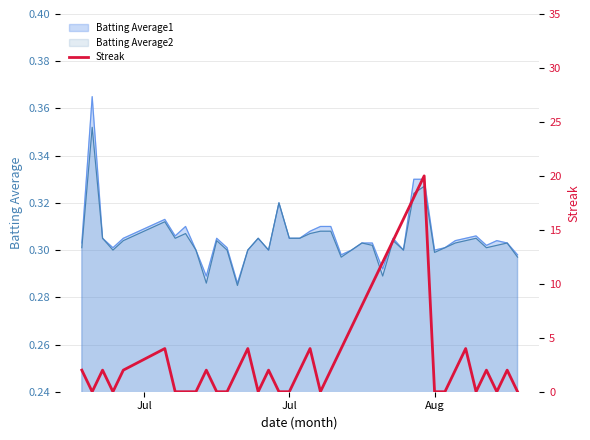

Reading left to right, what are all the values shown in this chart?

2	0	2	0	2	4	0	0	0	2	0	0	2	4	0	2	0	0	2	4	0	2	4	6	8	10	12	14	16	18	20	0	0	2	4	0	2	0	2	0